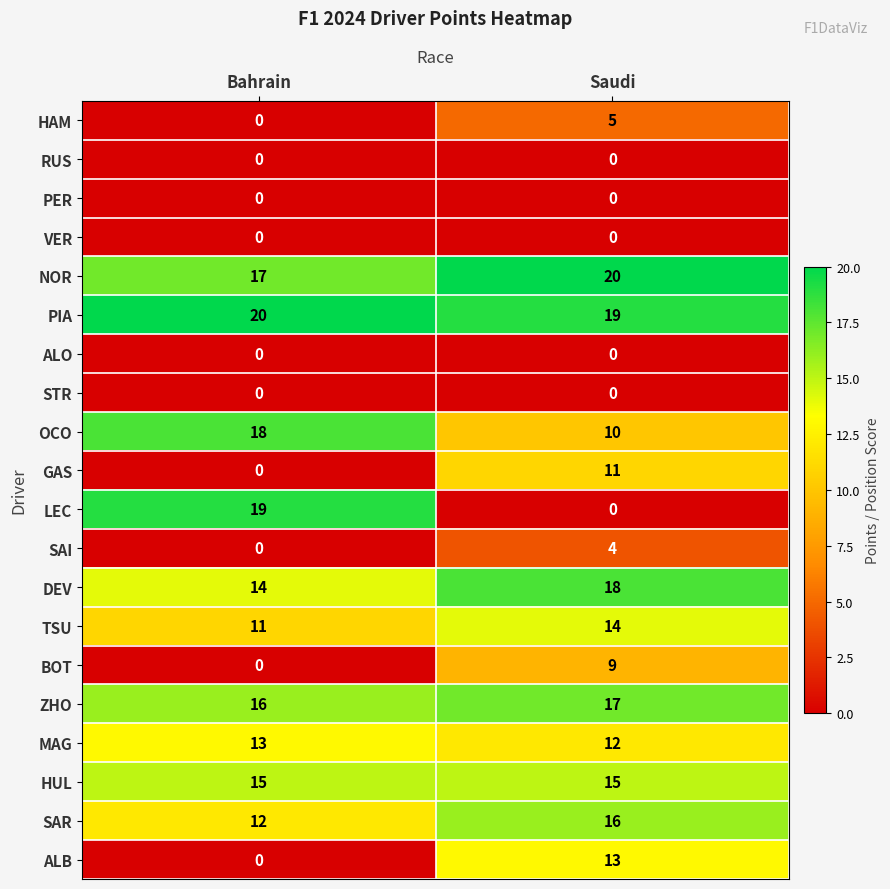

Which category has the lowest value in the MAG series?

Saudi